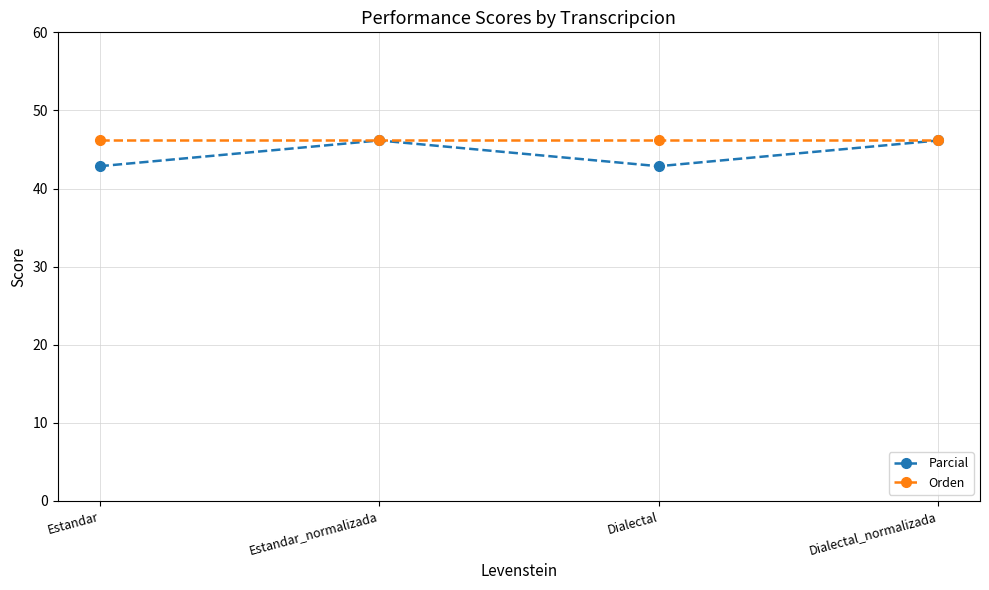

How many distinct data groups are displayed?

2